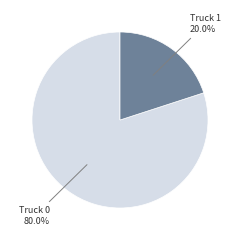

How many segments does this pie chart have?

2